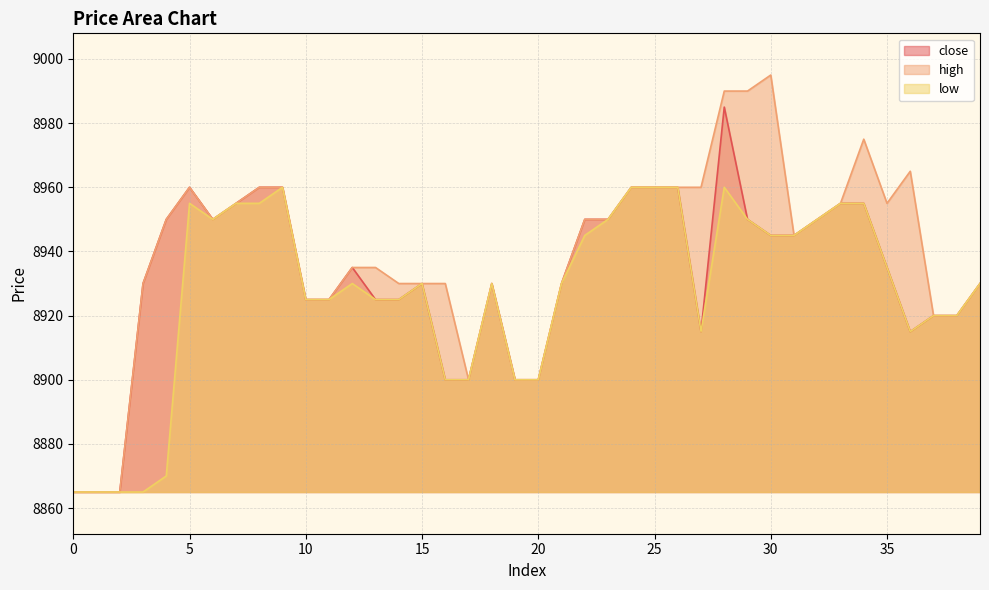

Does the chart display data point markers on the line(s)?

No